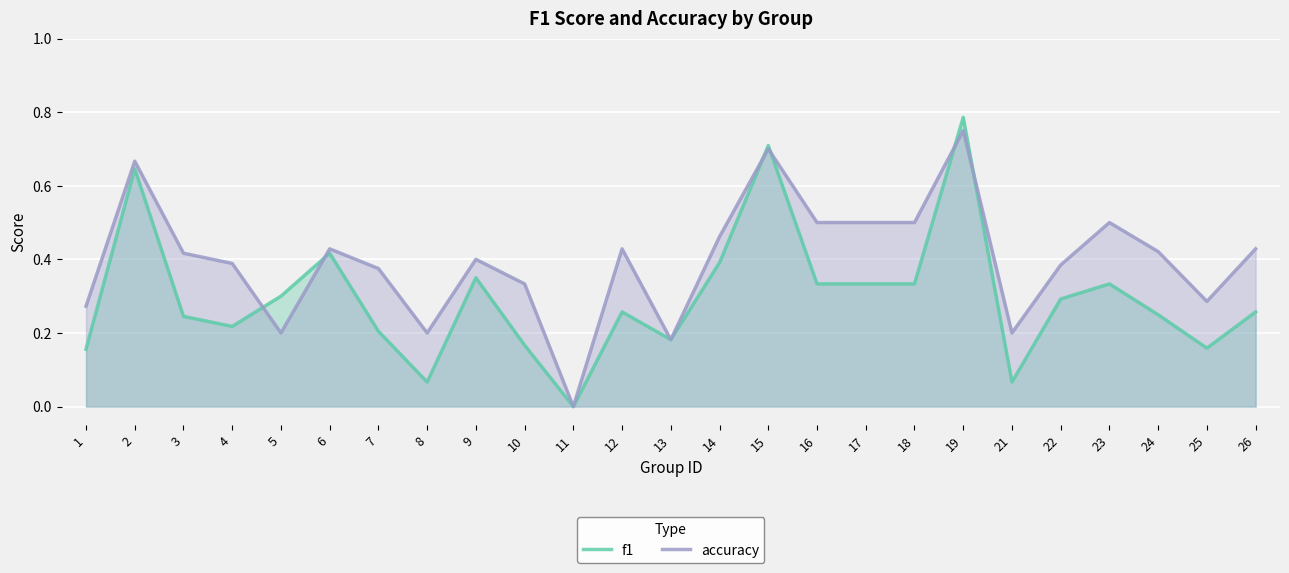

Reading left to right, what are all the values shown in this chart?

f1: 0.2	0.6	0.2	0.2	0.3	0.4	0.2	0.1	0.3	0.2	0.0	0.3	0.2	0.4	0.7	0.3	0.3	0.3	0.8	0.1	0.3	0.3	0.2	0.2	0.3
accuracy: 0.3	0.7	0.4	0.4	0.2	0.4	0.4	0.2	0.4	0.3	0.0	0.4	0.2	0.5	0.7	0.5	0.5	0.5	0.8	0.2	0.4	0.5	0.4	0.3	0.4